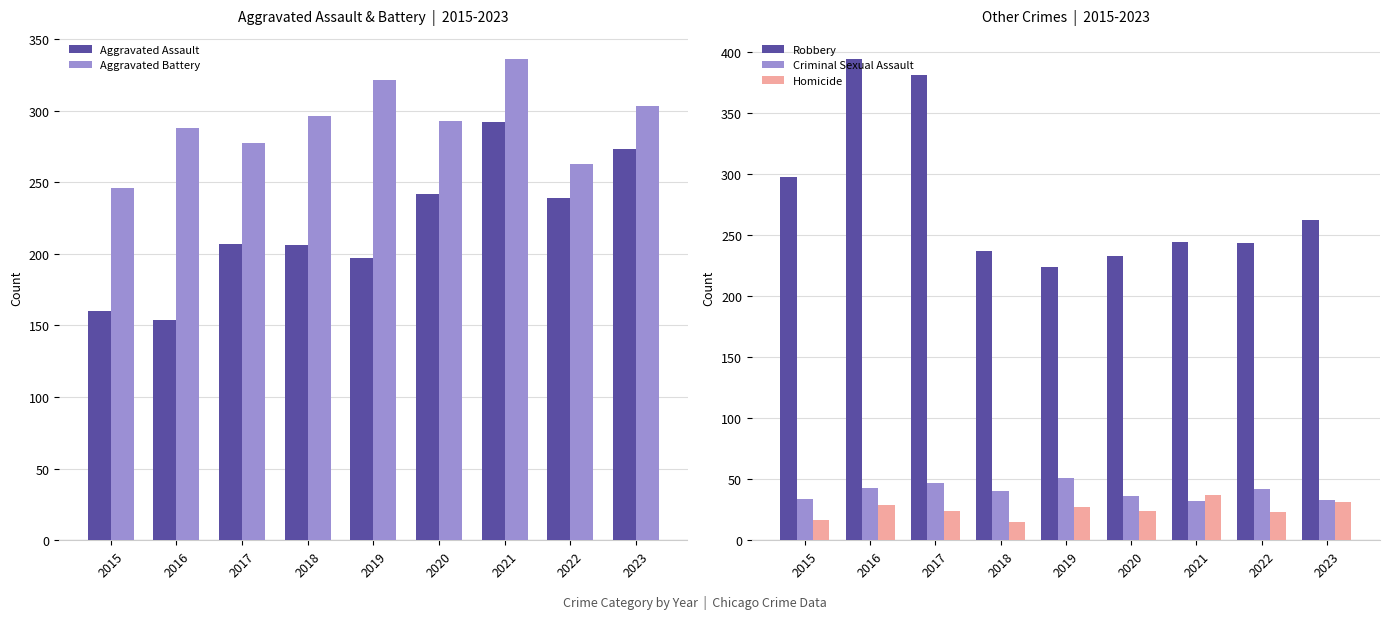

Which has a higher value, 2018 or 2017?

2017